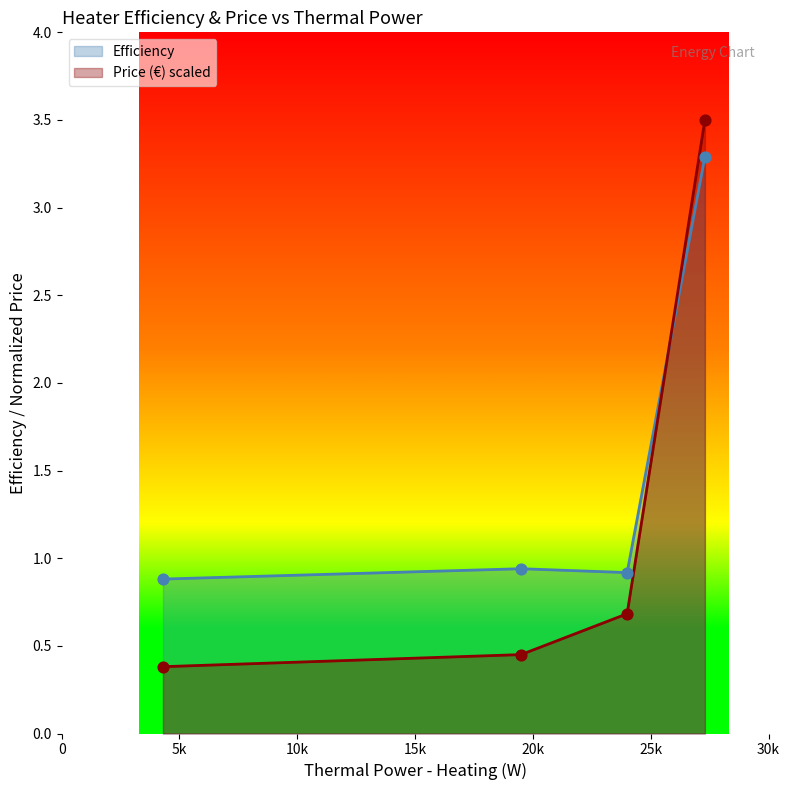

Is the value of Efficiency at 27300 greater than the value of Price (€) at 19500?

Yes